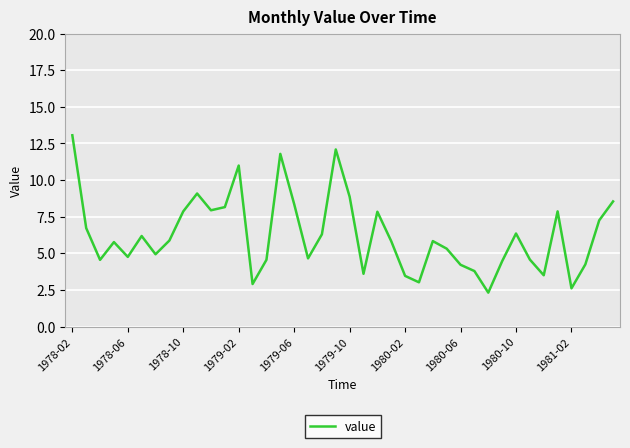

What is the difference between the maximum and minimum values?

10.7